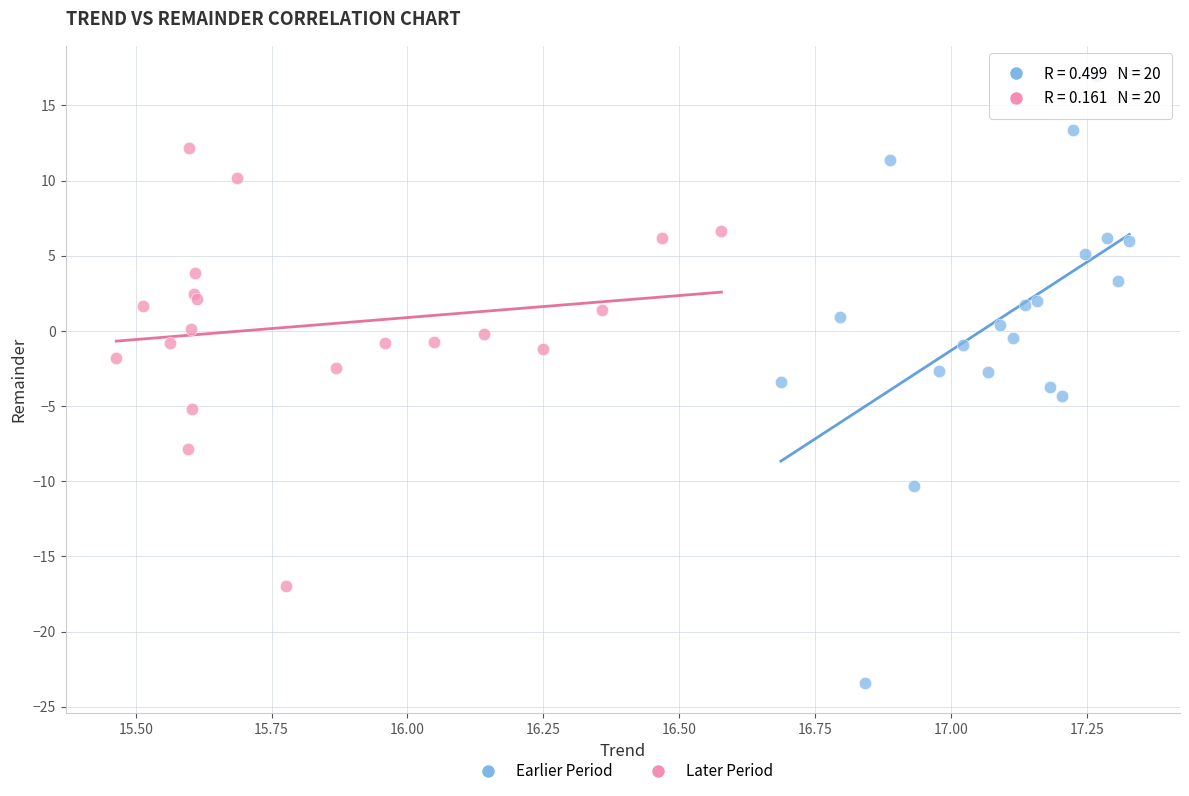

Which series reaches the minimum Y coordinate?

Earlier Period